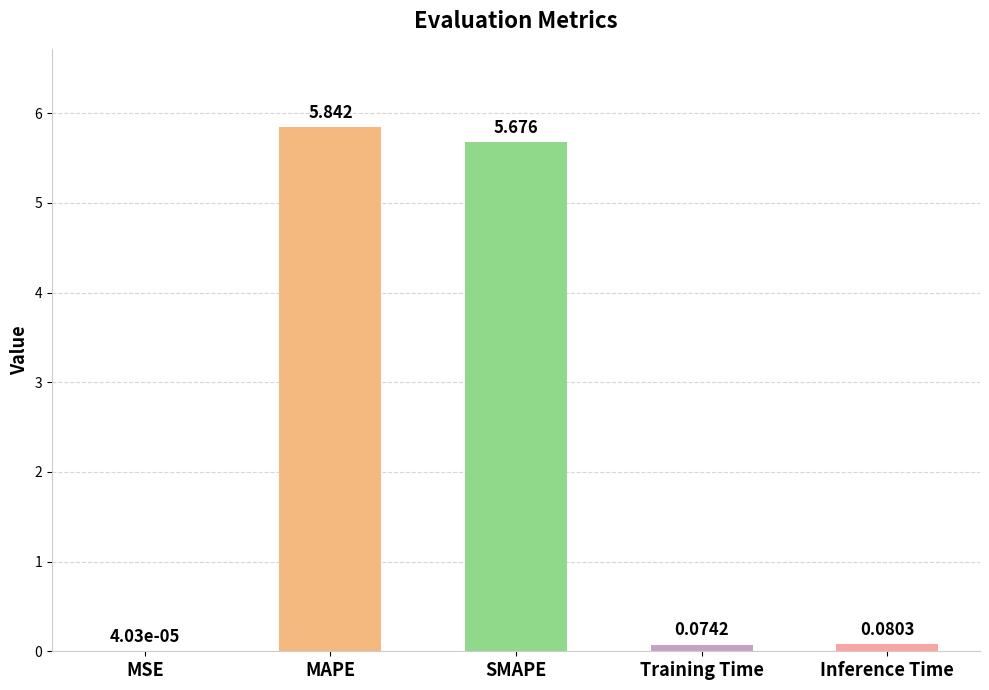

What is the approximate value at SMAPE?

5.7